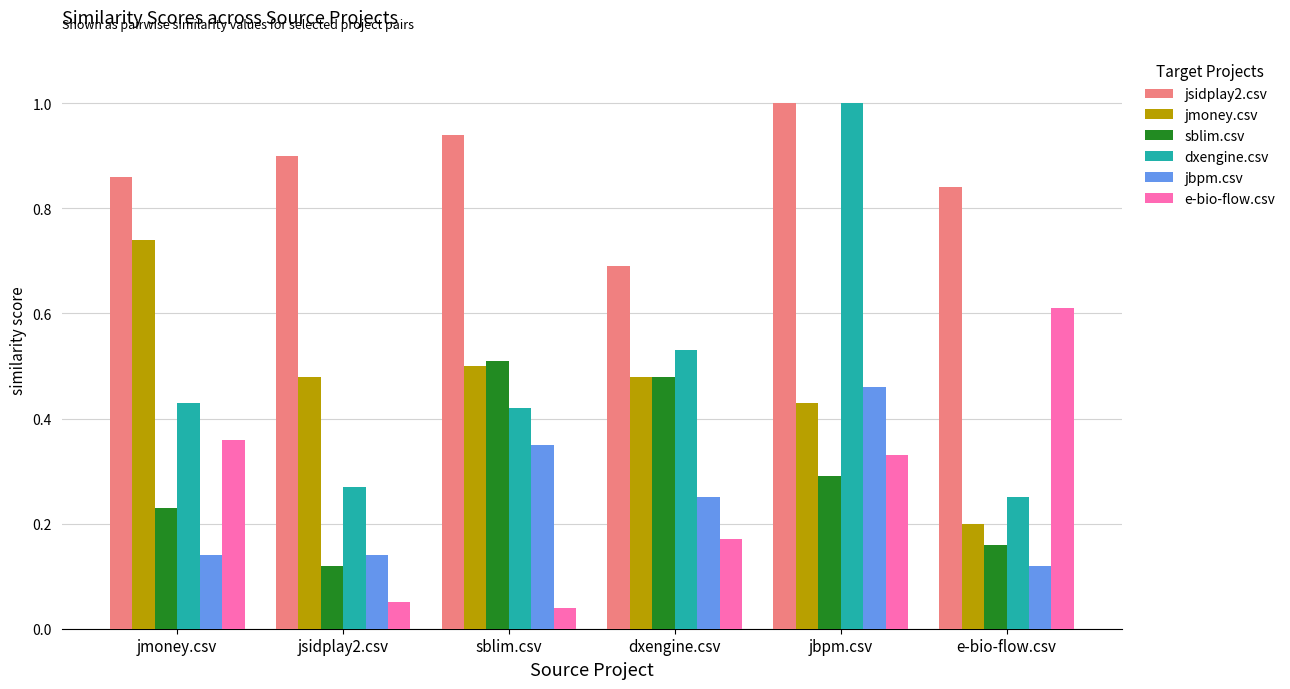

Between dxengine.csv and e-bio-flow.csv, which series saw the biggest shift?

e-bio-flow.csv